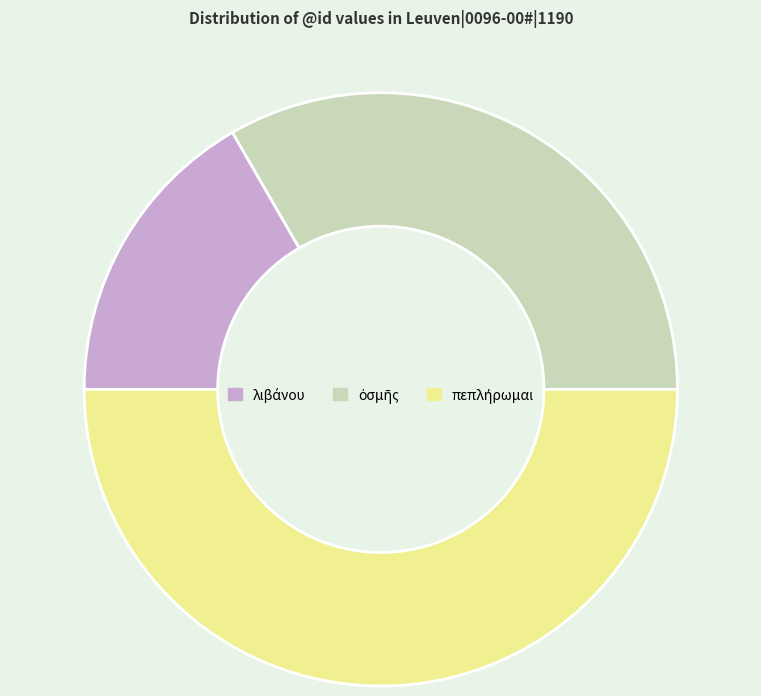

Which has a higher value, πεπλήρωμαι or ὀσμῆς?

πεπλήρωμαι